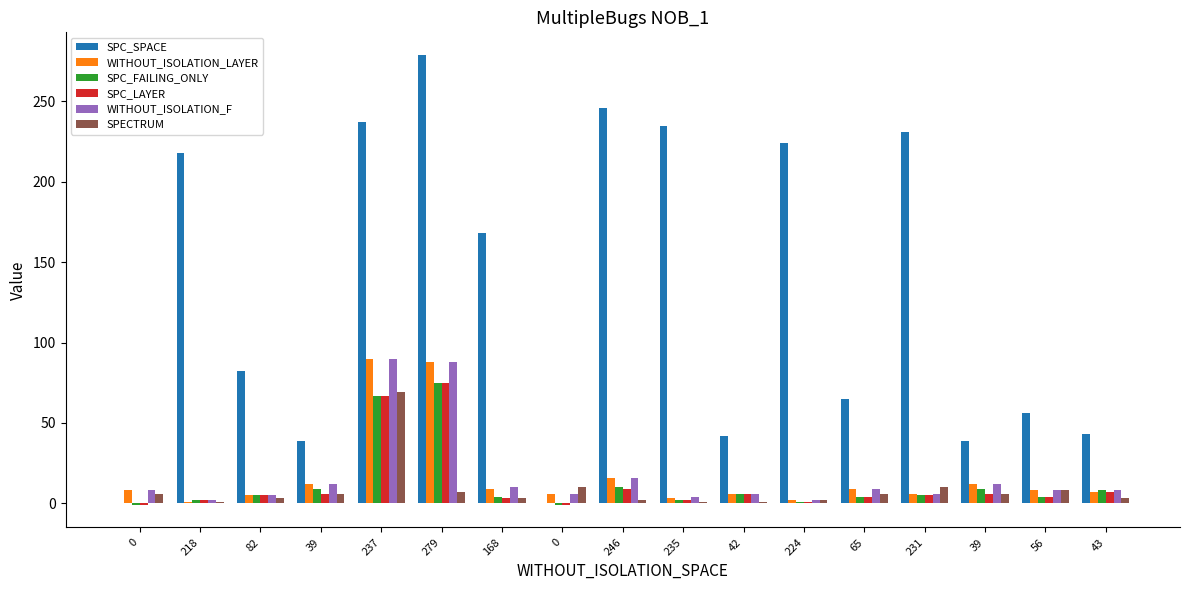

What are all the series names shown in the legend?

SPC_SPACE, WITHOUT_ISOLATION_LAYER, SPC_FAILING_ONLY, SPC_LAYER, WITHOUT_ISOLATION_F, SPECTRUM